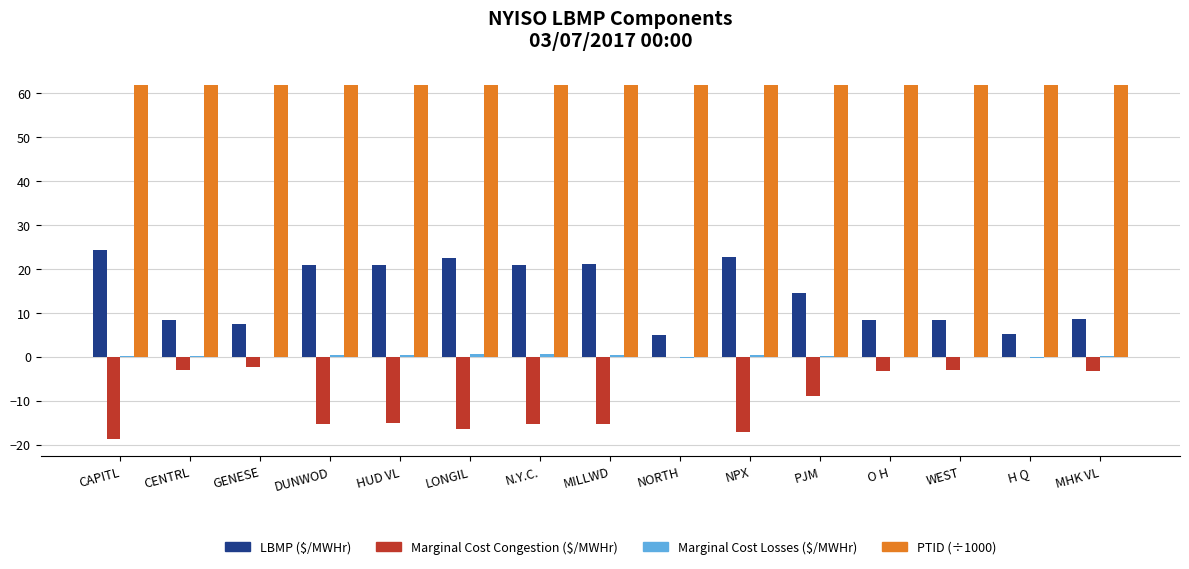

How many groups of bars are there?

15